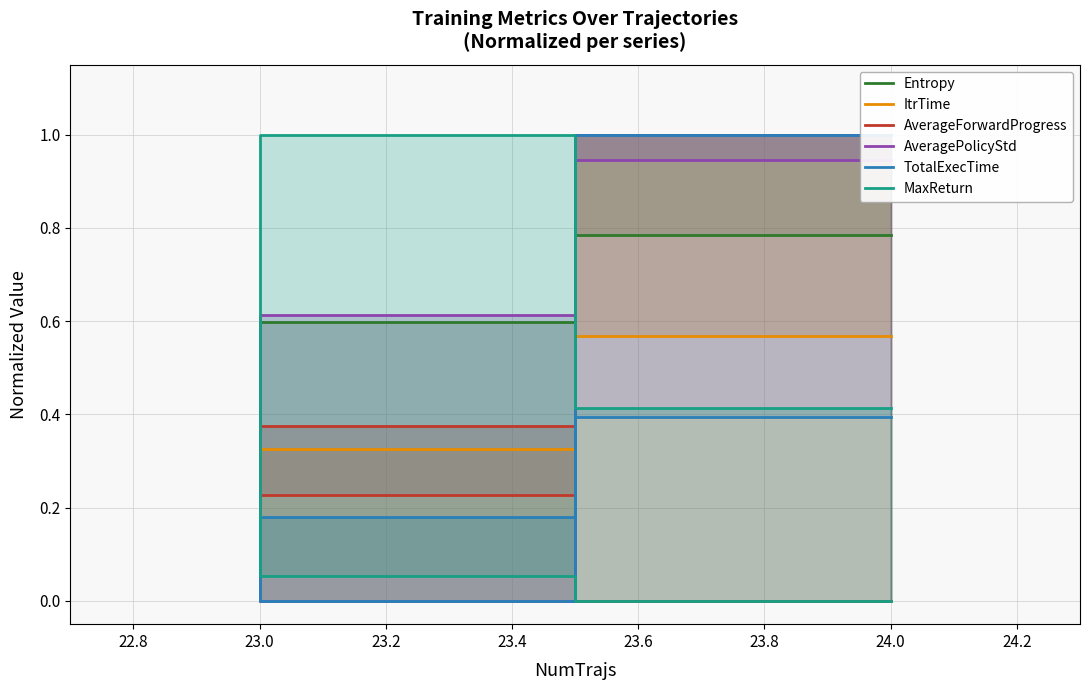

True or false: TotalExecTime and Entropy cross at least once.

False